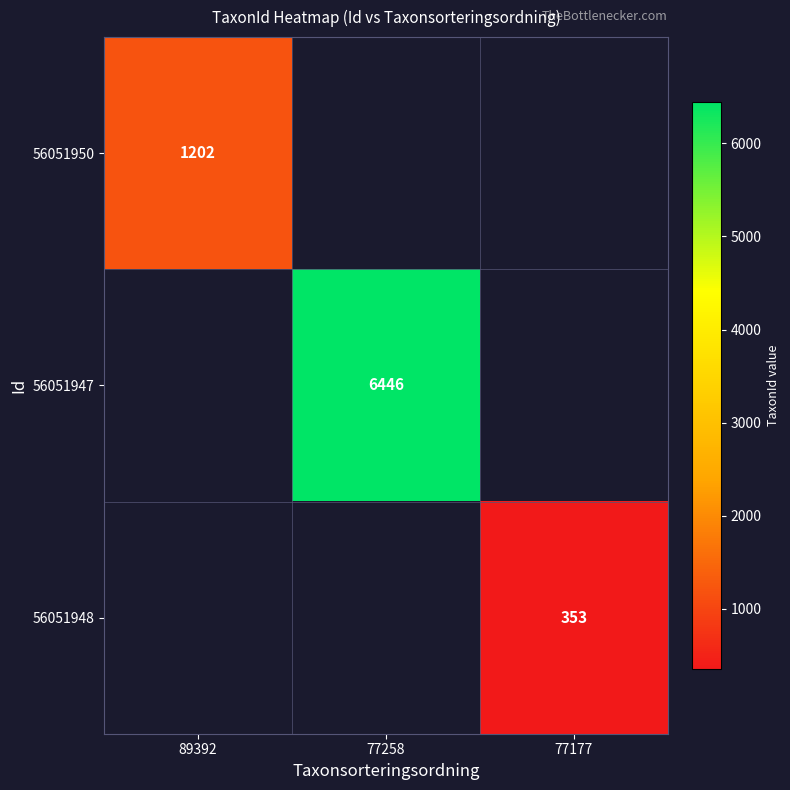

Is it true that 56051950 equals 421 at 89392?

False